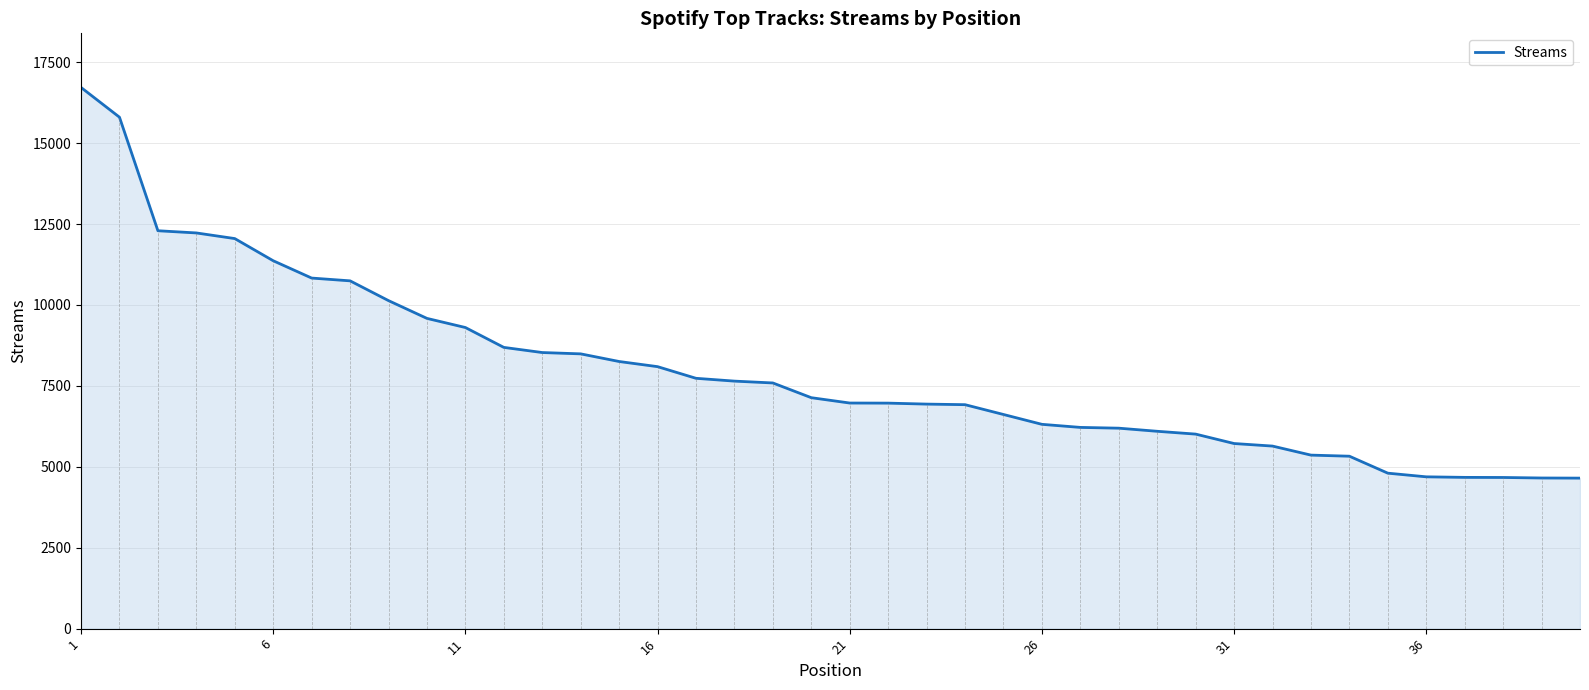

What is the difference between the maximum and minimum values?

12070